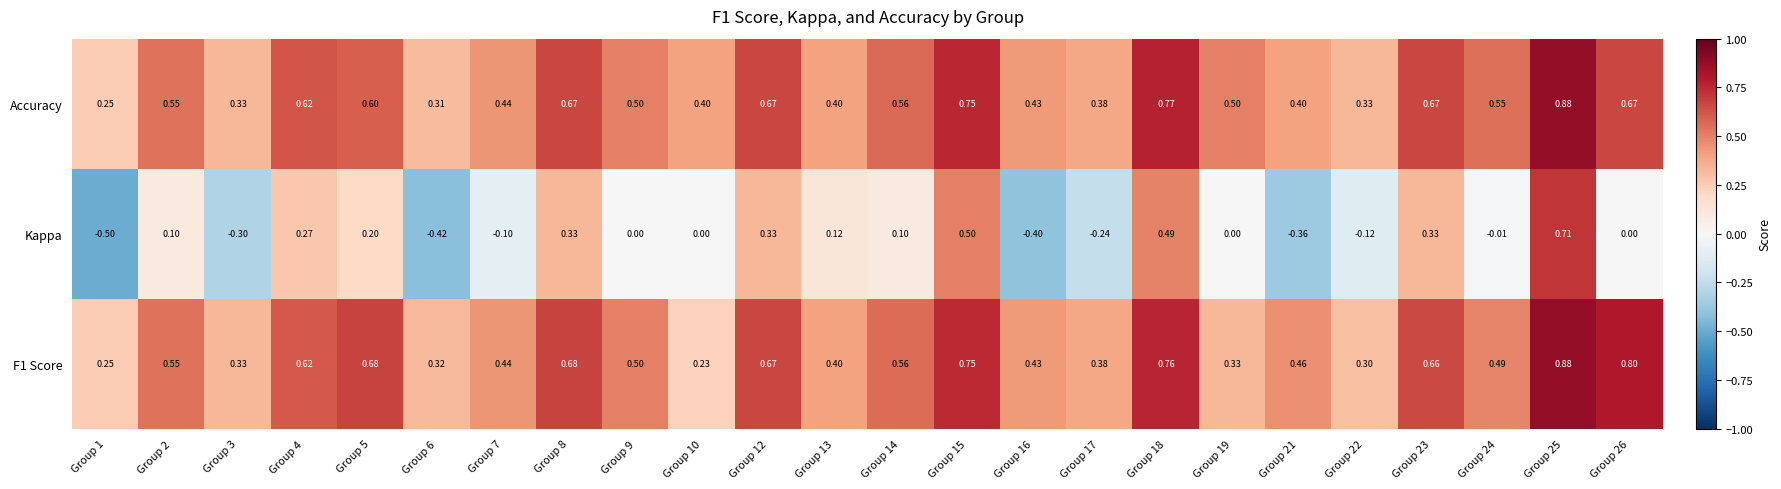

Is the value of F1 Score at Group 9 greater than the value of Accuracy at Group 23?

No